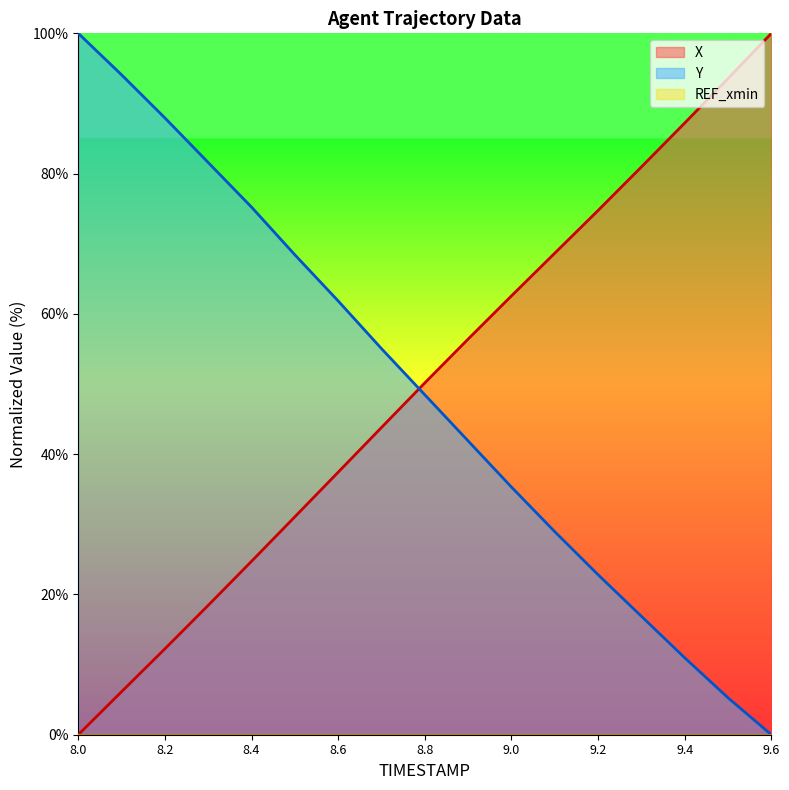

The Y series shows 113.8 at 8.3. True or false?

False